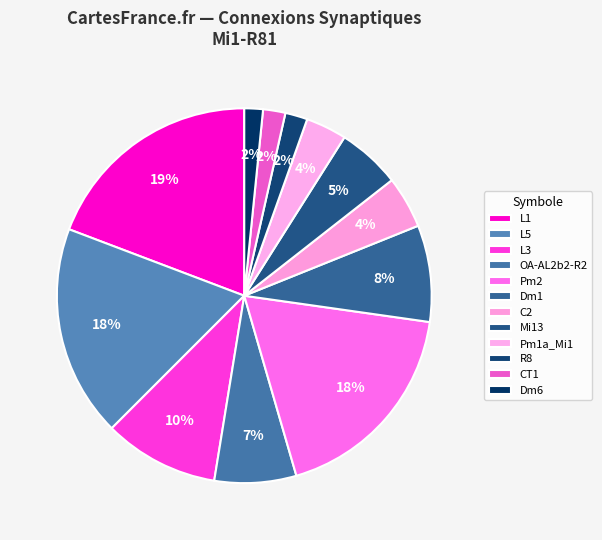

Count the number of slices in the pie.

12